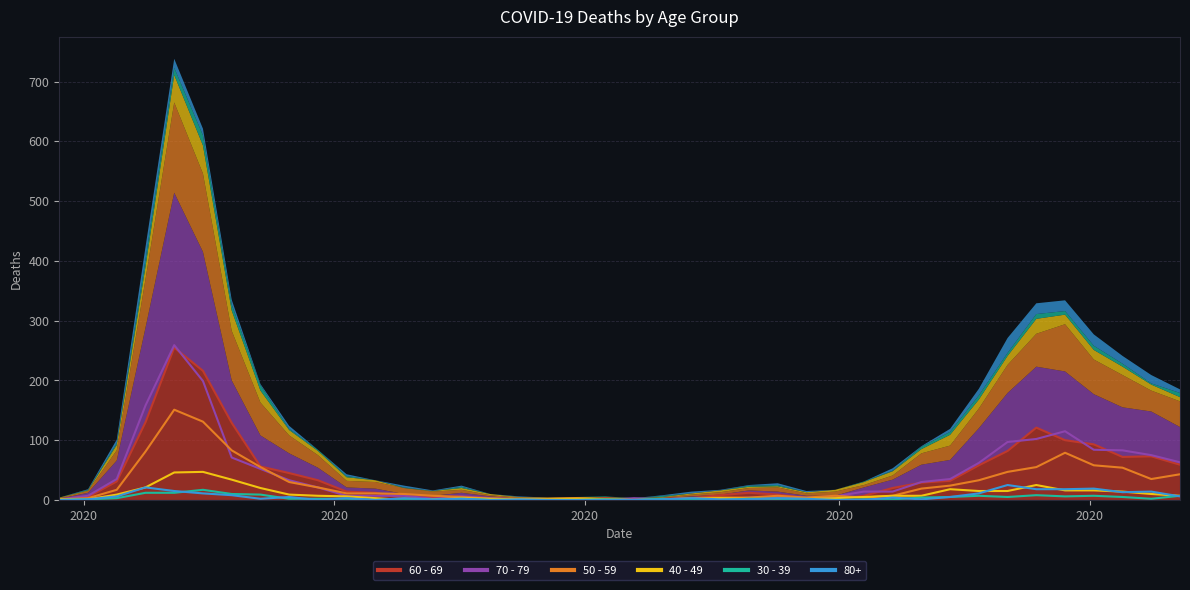

True or false: 40 - 49 and 70 - 79 intersect in this chart.

True